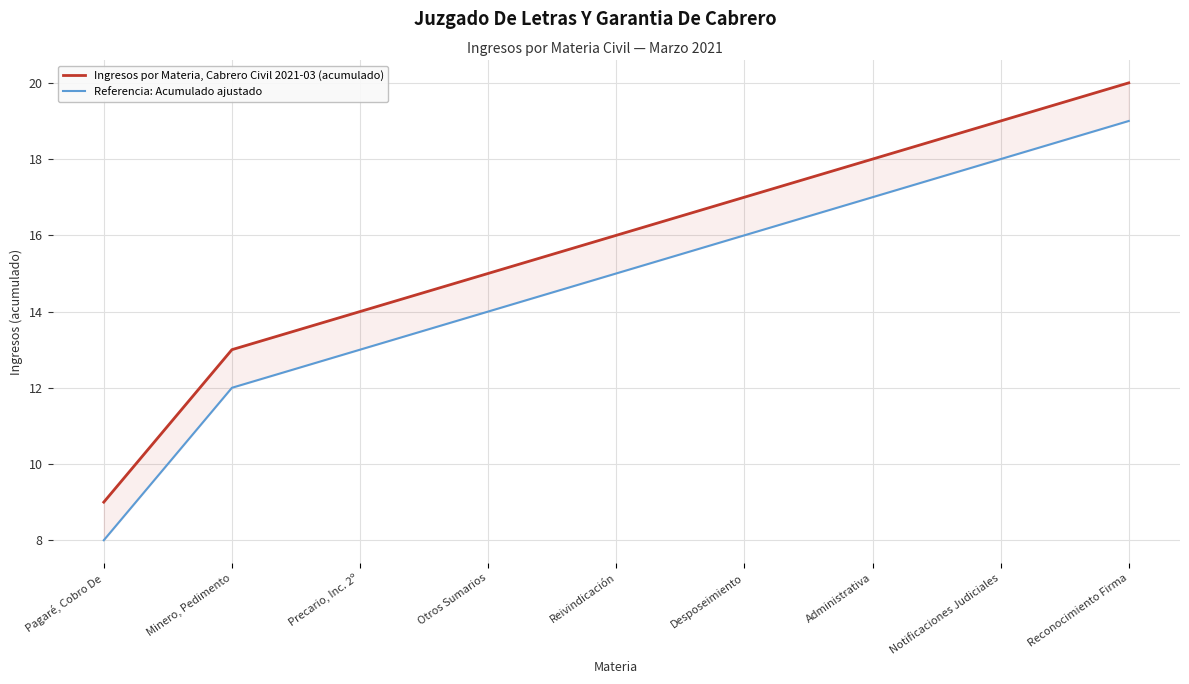

Which series has the largest total across all categories?

Ingresos por Materia, Cabrero Civil 2021-03 (acumulado)